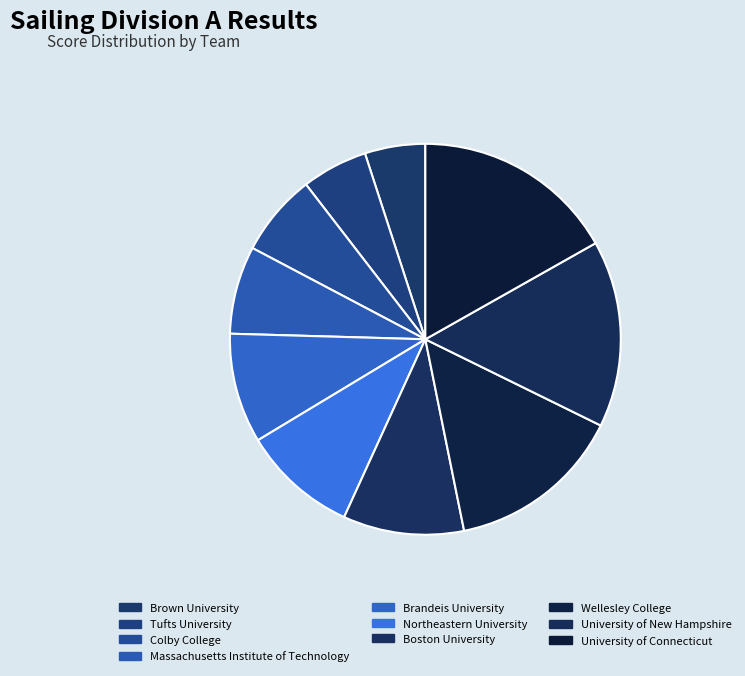

Approximately how many times larger is the value at Wellesley College compared to University of Connecticut?

0.9